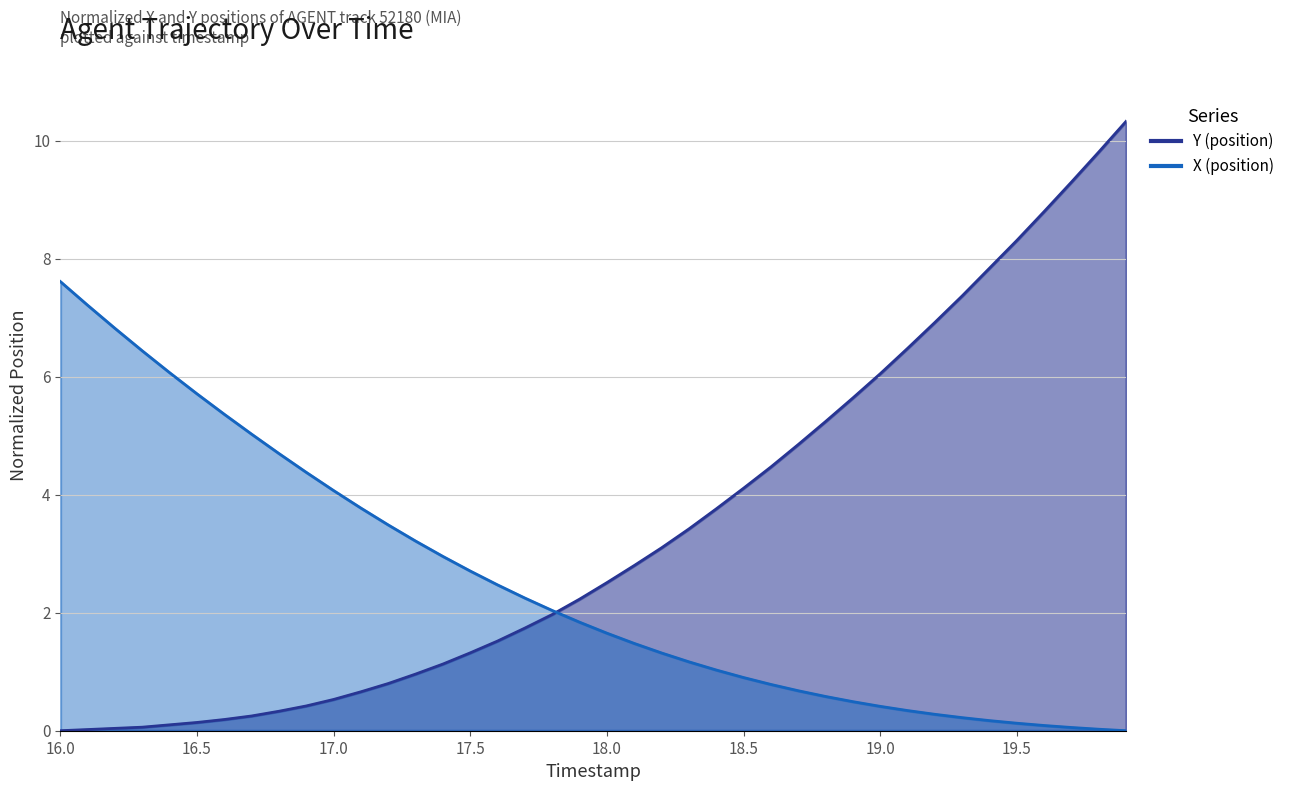

What are all the series names shown in the legend?

Y (position), X (position)